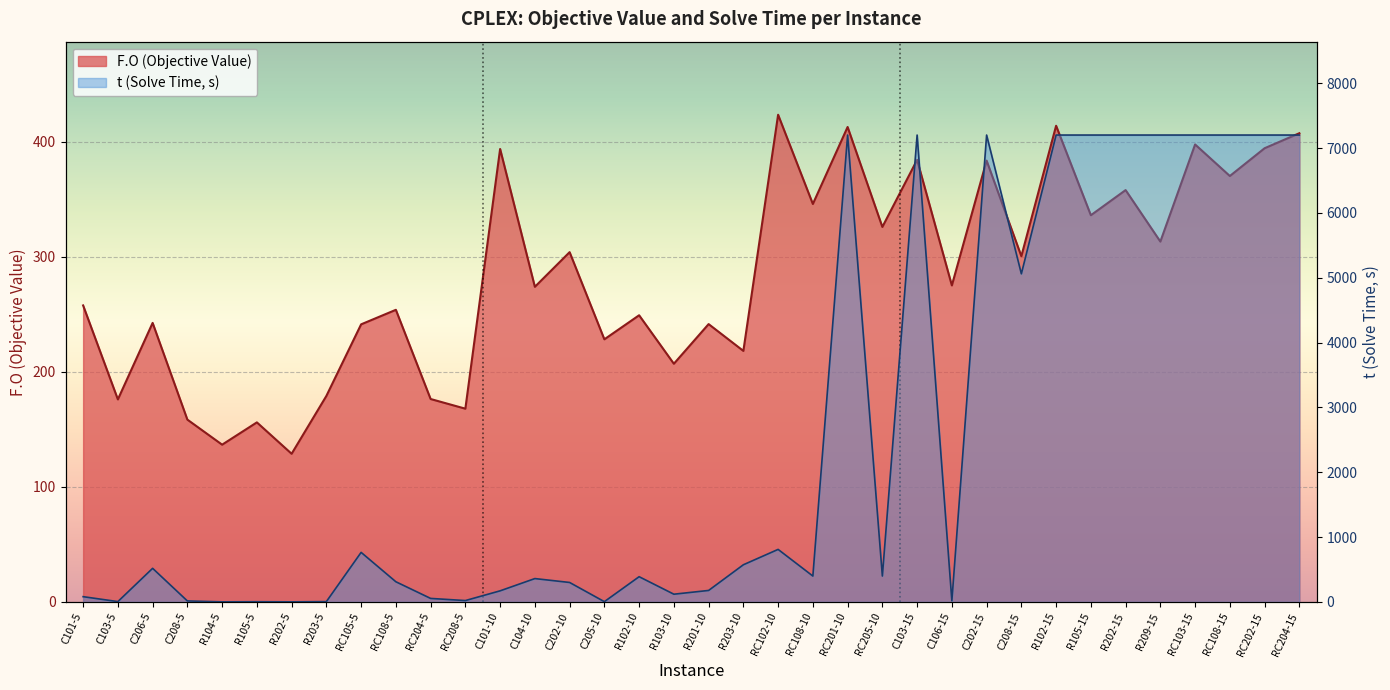

What is the difference between the F.O (CPLEX) values at C103-5 and R201-10?

65.5